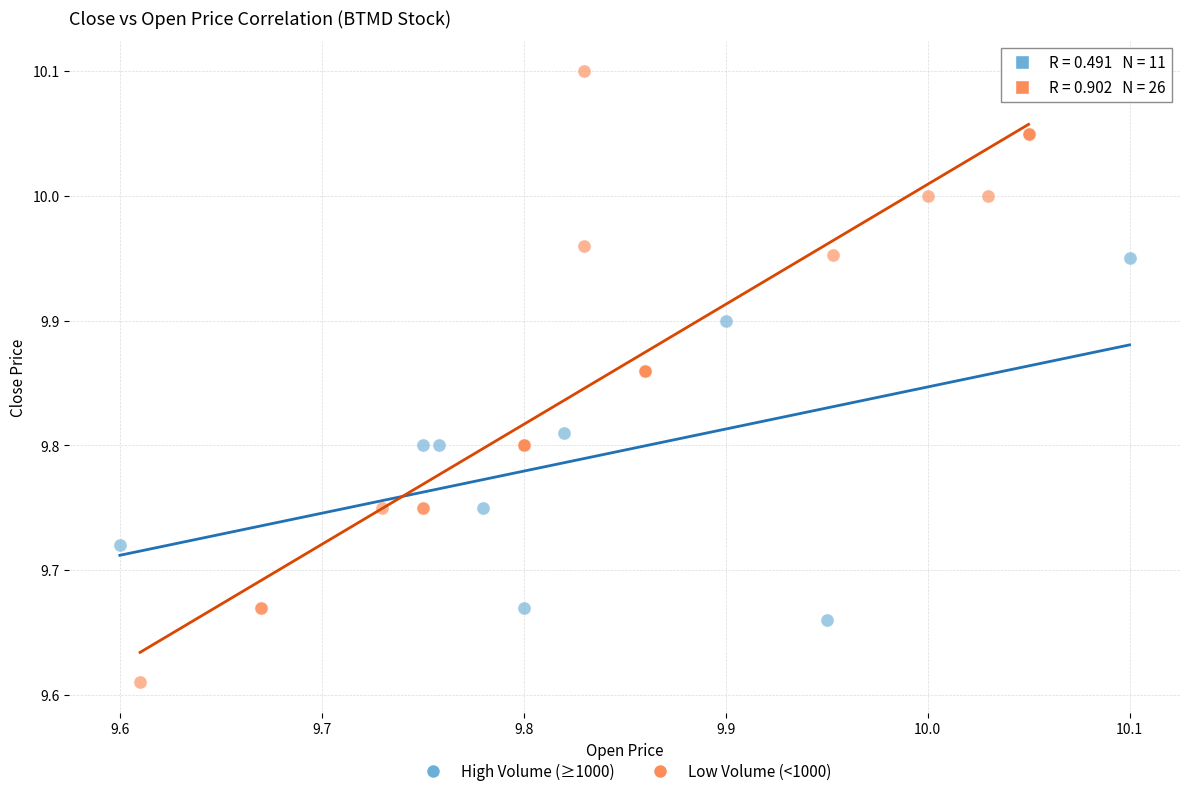

What are all the series names shown in the legend?

High Volume (≥1000), Low Volume (<1000)